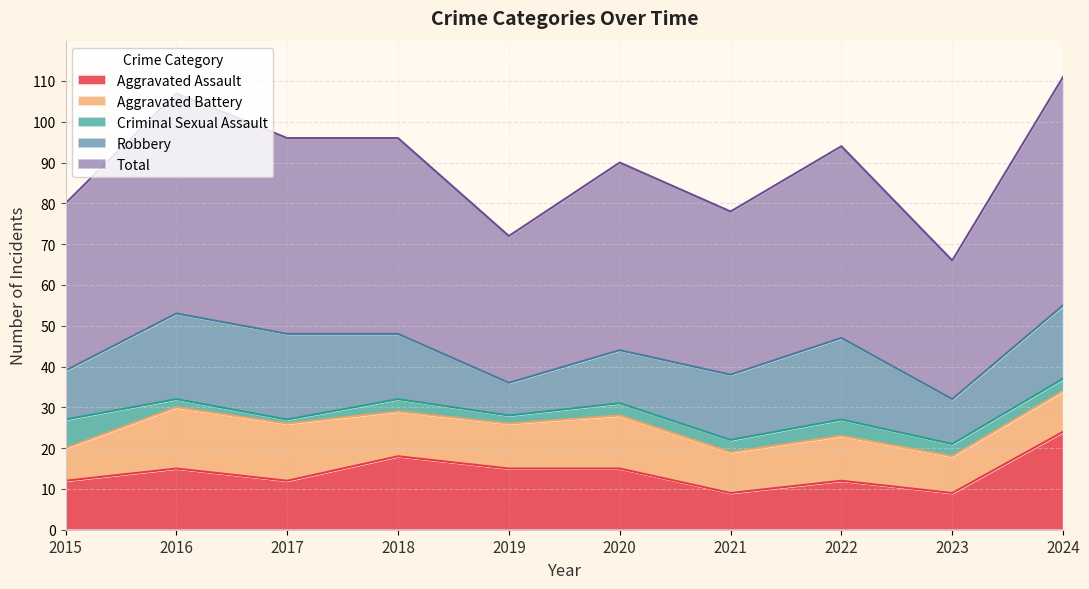

What is the difference between the second highest and second lowest values in the Aggravated Battery series?

5